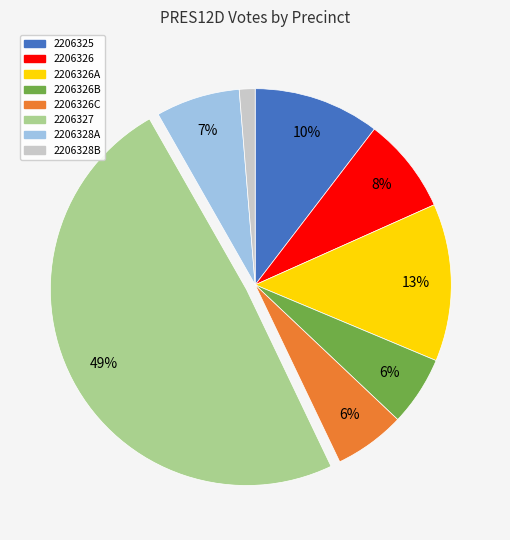

How many segments does this pie chart have?

8